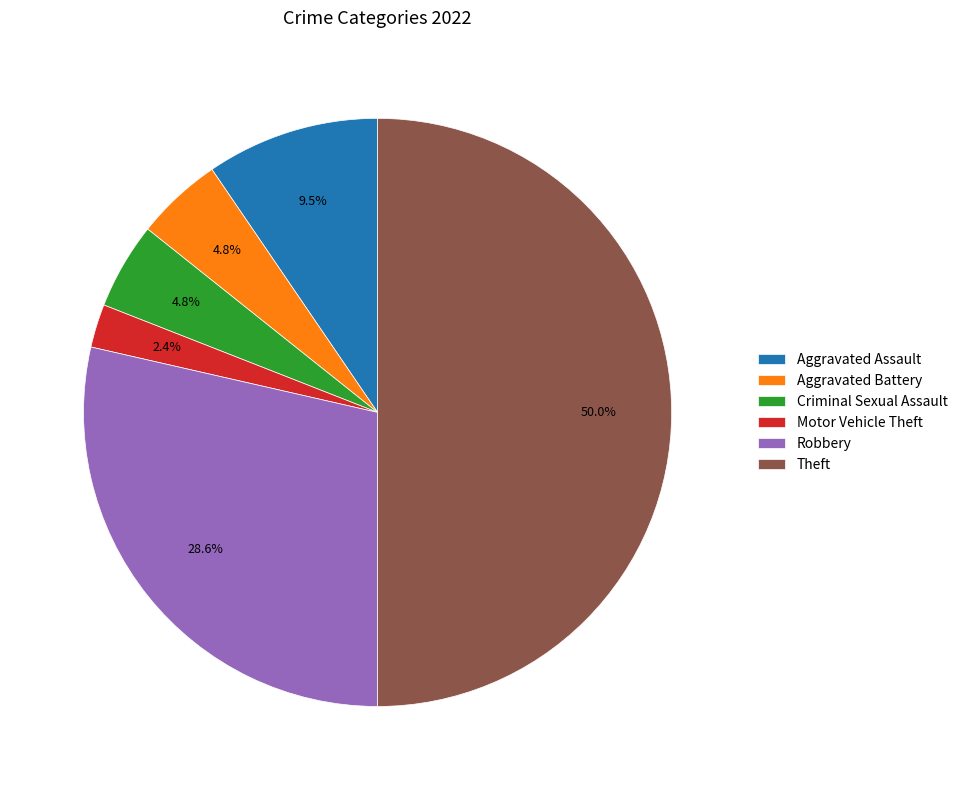

How many segments does this pie chart have?

6